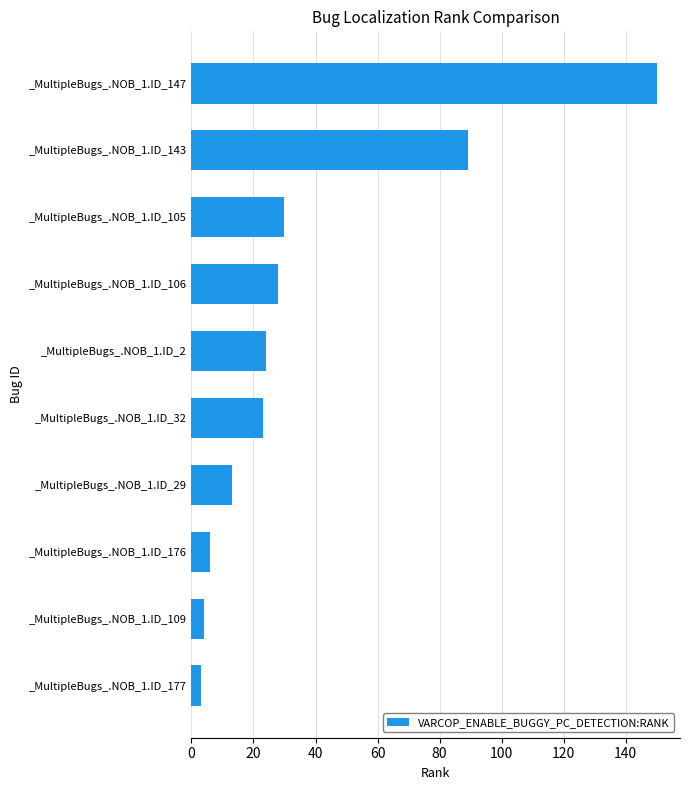

The value at _MultipleBugs_.NOB_1.ID_109 is 4. True or false?

True